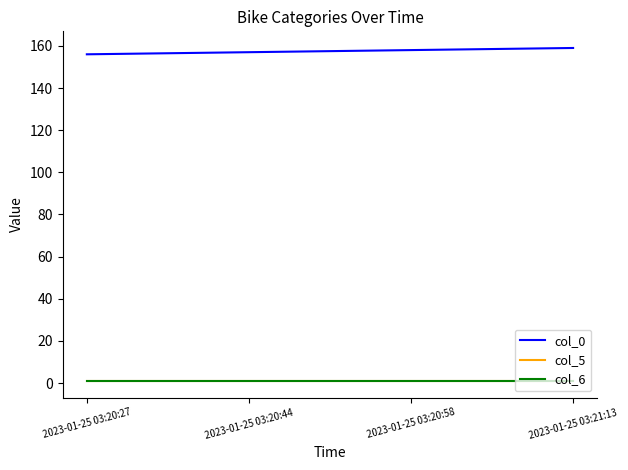

Does the chart have visible grid lines?

No